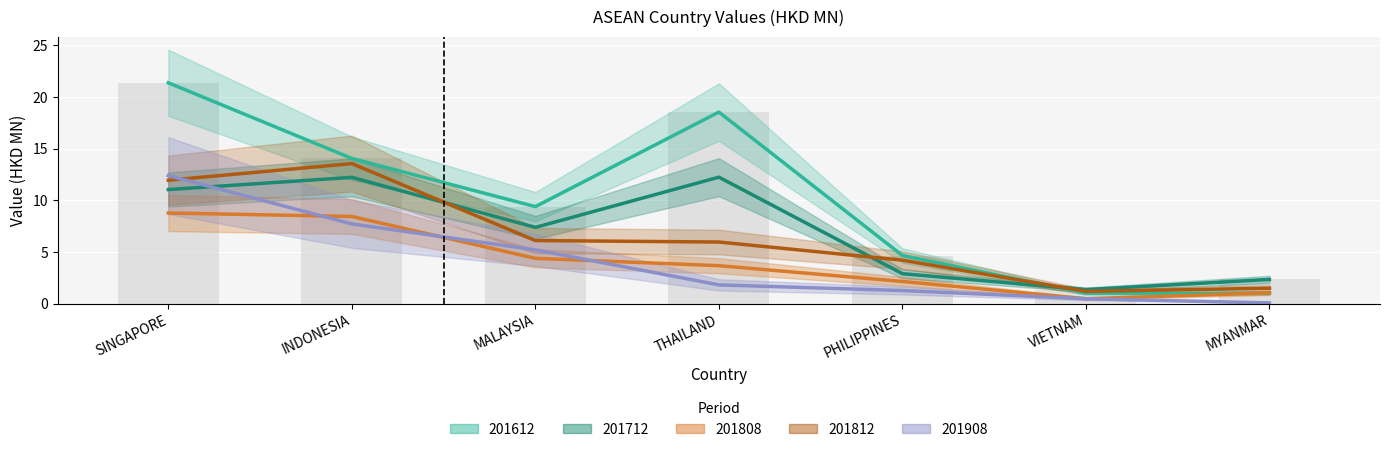

At which label does 201712 first exceed 7?

SINGAPORE